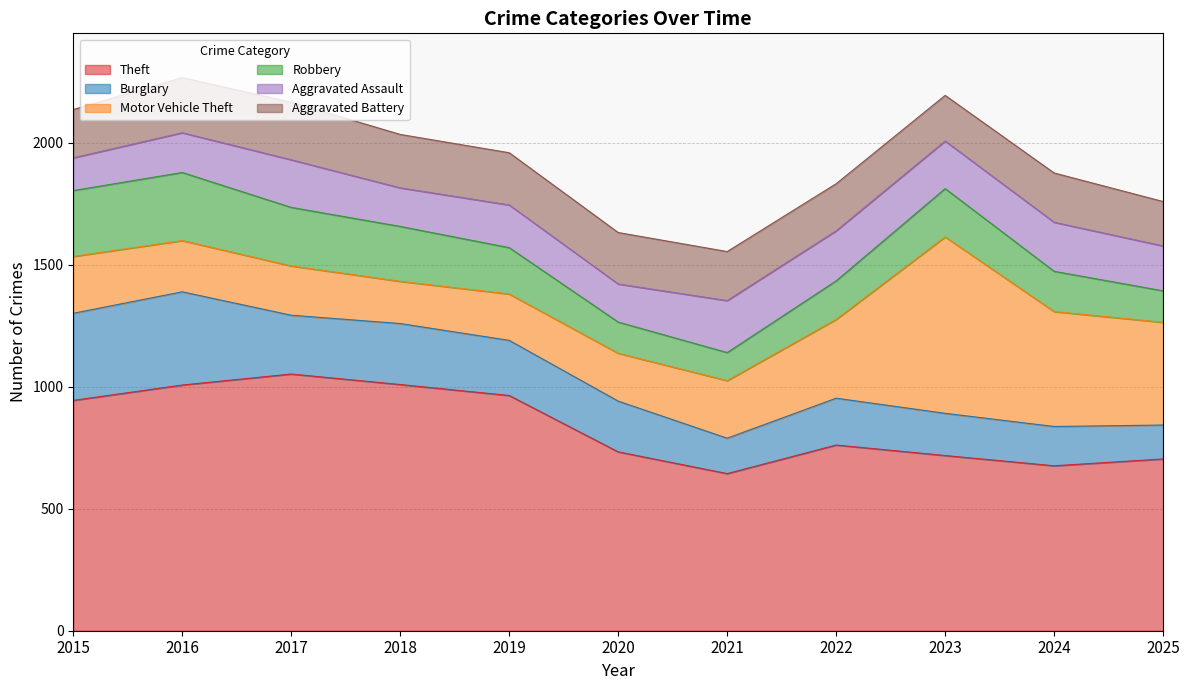

What is the value of the Burglary point at the 9th from the left?

173